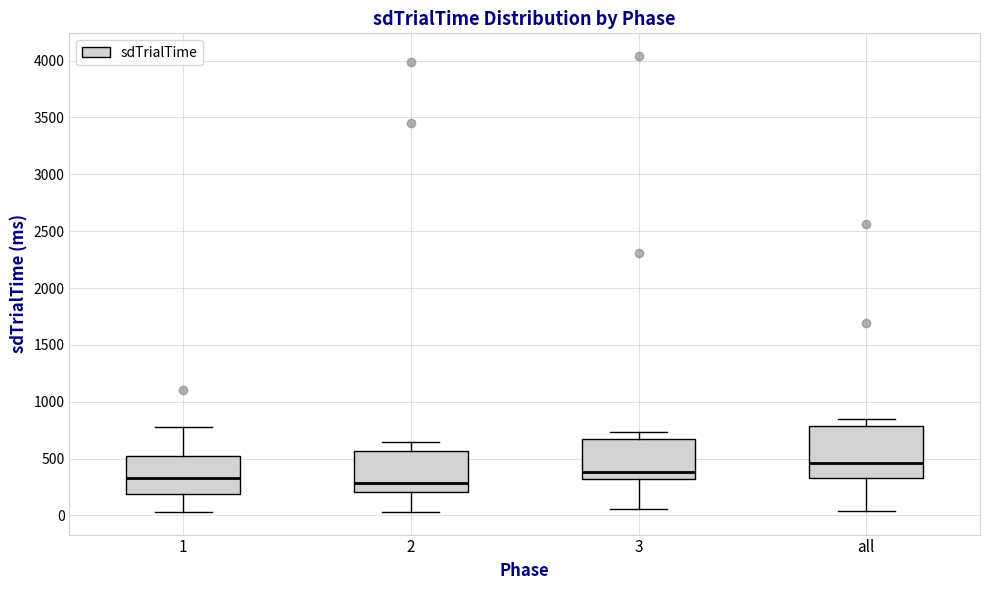

Reading left to right, read every box against the y-axis: the position of its median line, the range the box covers, and the ends of its whiskers. The values are not printed on the chart, so give them approximately, as read against the axis.

1: median 350, box 200 to 500, whiskers 50 to 800
2: median 300, box 200 to 550, whiskers 50 to 650
3: median 400, box 300 to 700, whiskers 50 to 750
all: median 450, box 350 to 800, whiskers 50 to 850